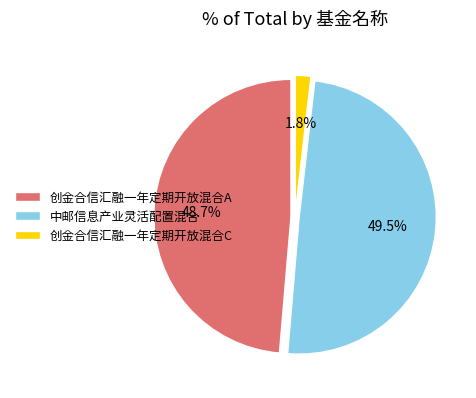

How much of the chart is everything except 中邮信息产业灵活配置混合?

50.5%